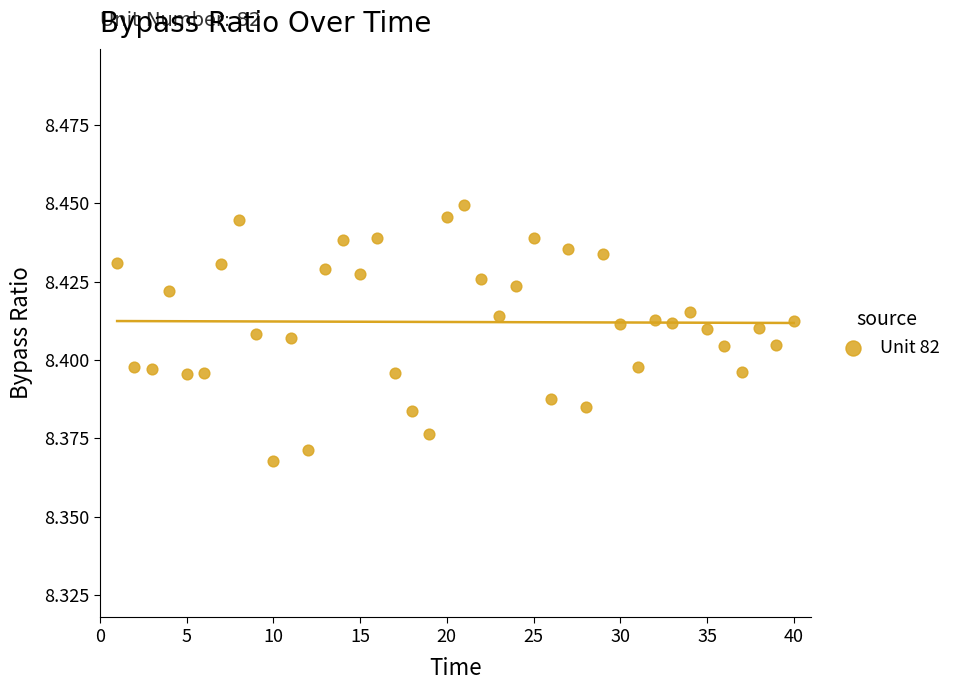

What is the range of X values (max minus min)?

39.0